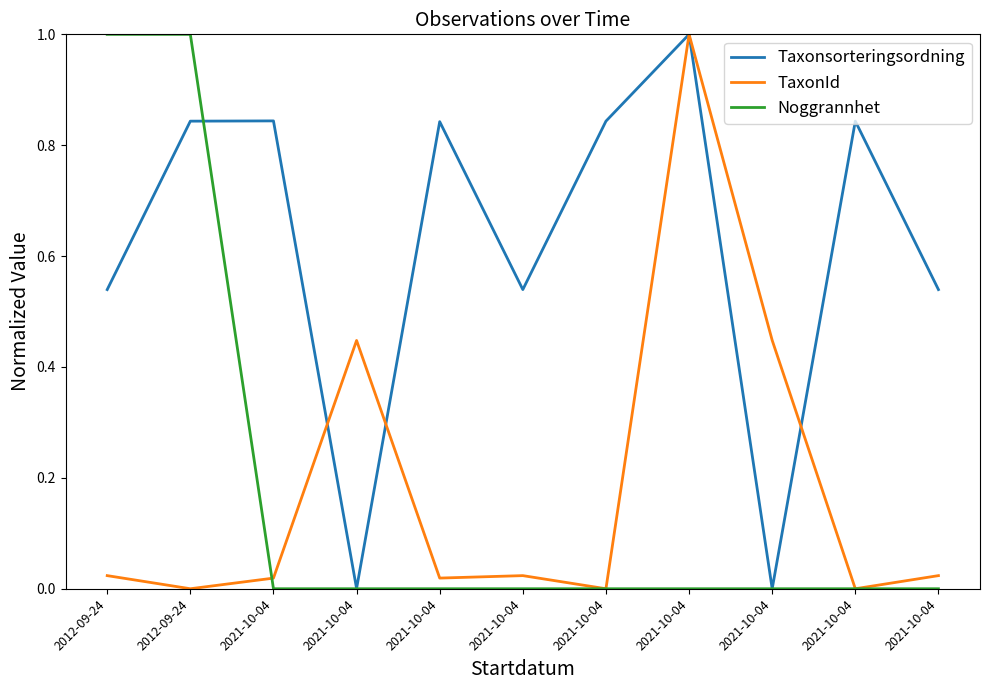

Which series has the largest total across all categories?

Taxonsorteringsordning